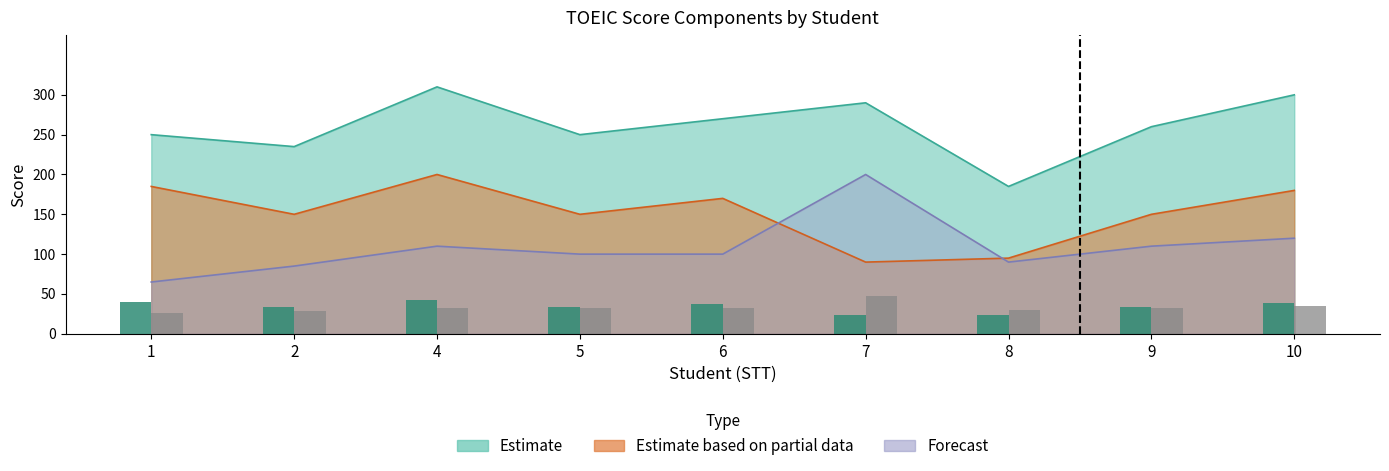

Does the chart contain any negative values?

No